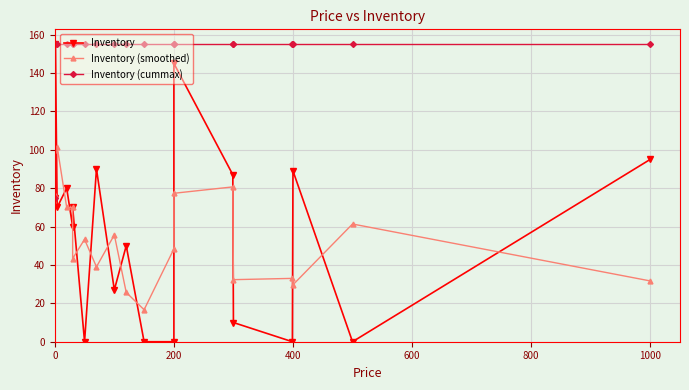

Which series has the widest spread of values?

Inventory